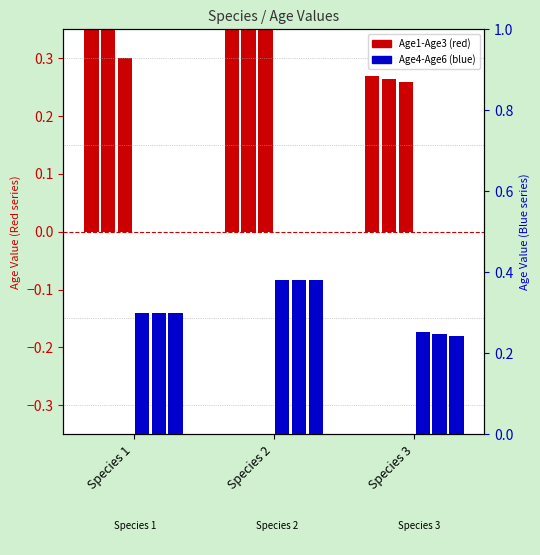

What is the value of the Age5 bar at the 2nd from the left?

0.4